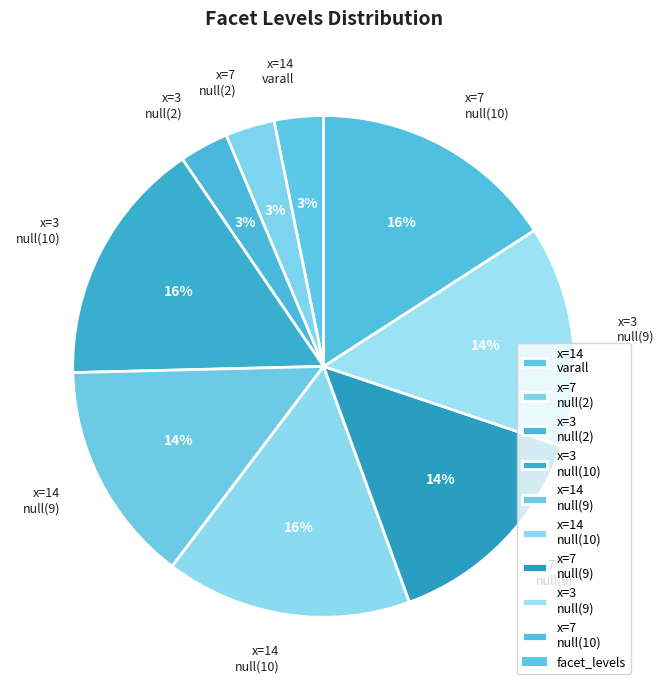

Combined, do x=14 null(9) and x=14 varall account for over 50%?

No